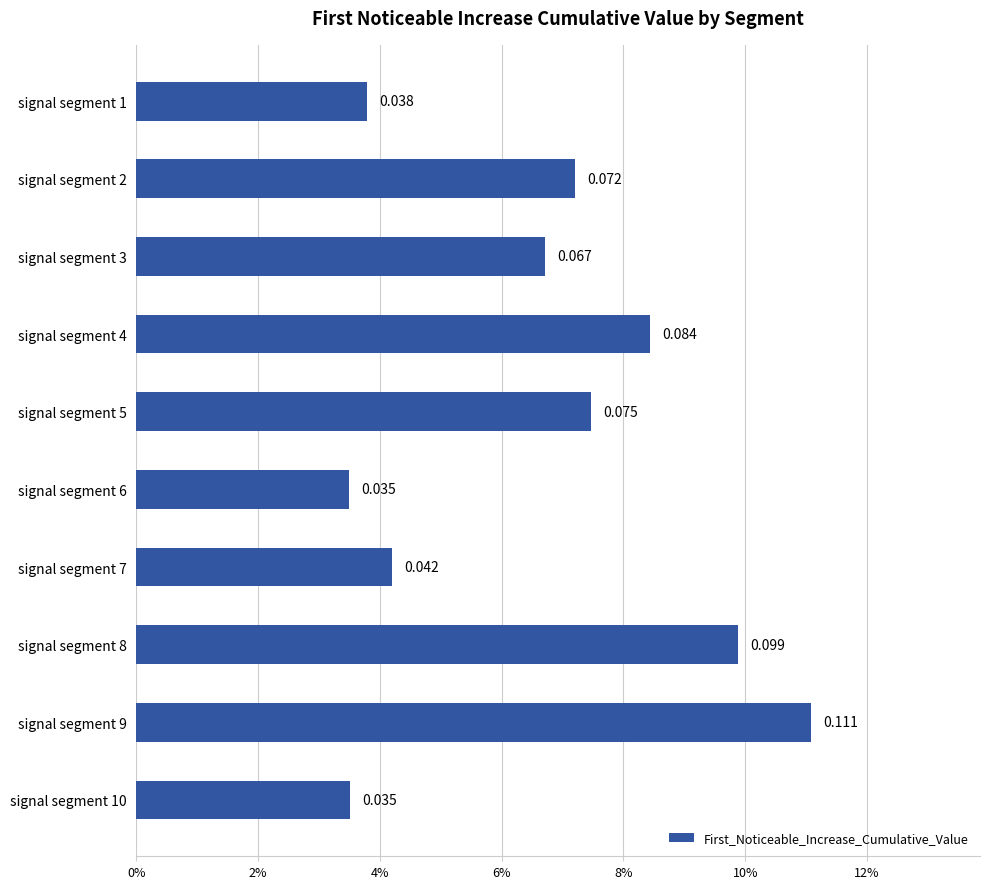

Does the chart contain any negative values?

No